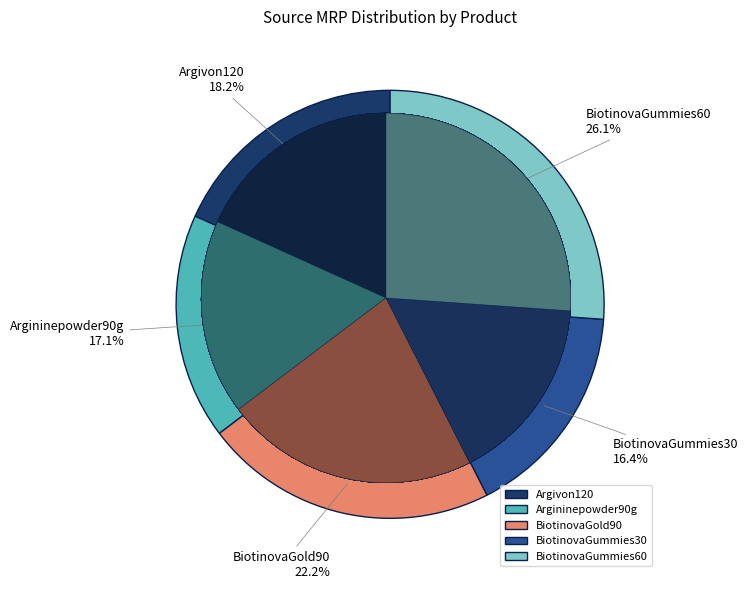

Does BiotinovaGummies60 represent more than half of the total?

No